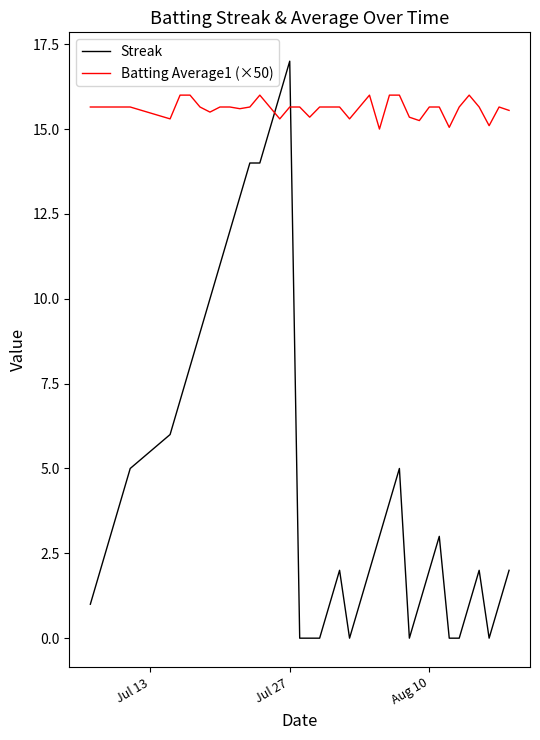

What are all the series names shown in the legend?

Streak, Batting Average1 (×50)